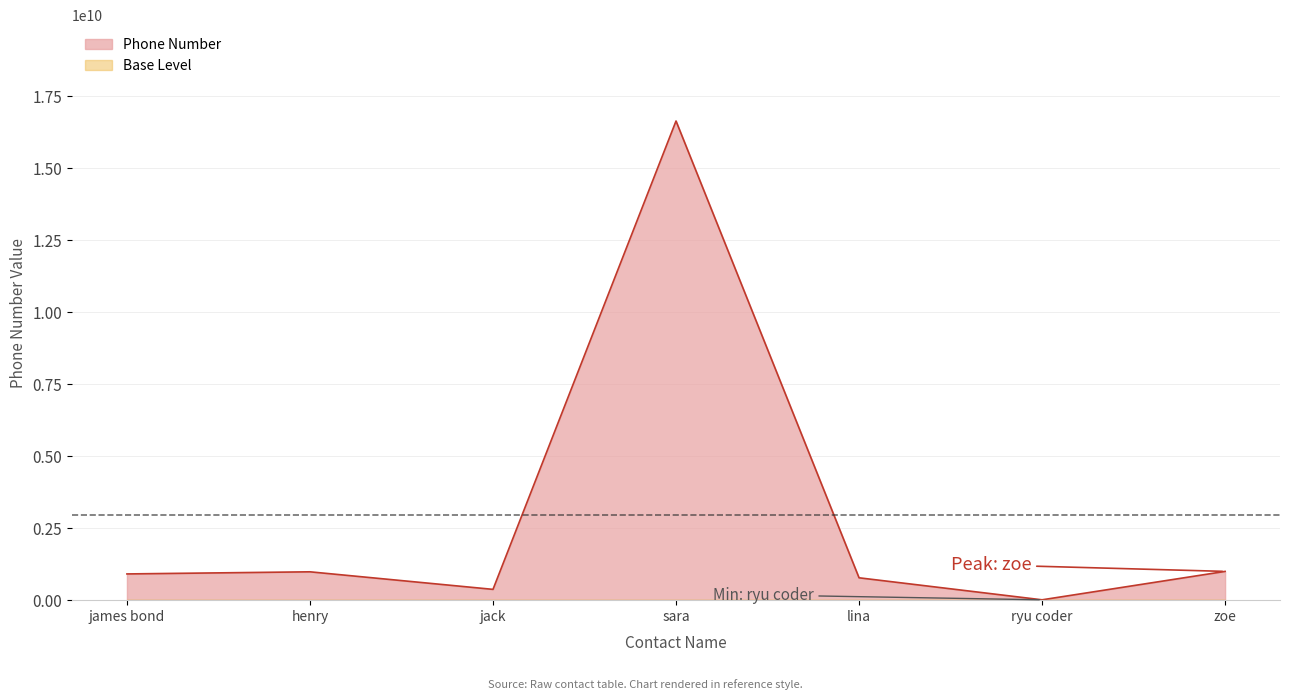

Reading right to left, list all the values displayed in this chart.

zoe=999144643	ryu coder=12451512	lina=777044603	sara=16642448518	jack=375124100	henry=984919212	james bond=911100804